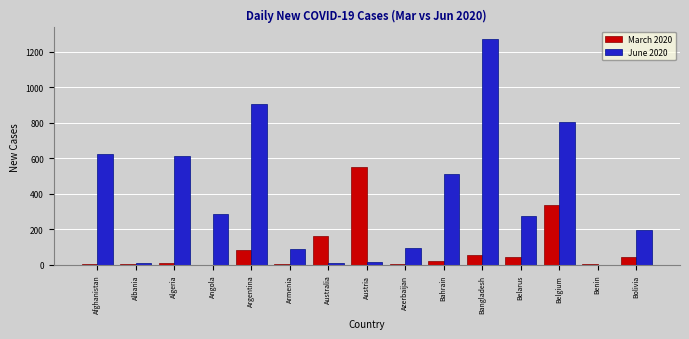

Which label corresponds to the largest value in the chart?

Bangladesh